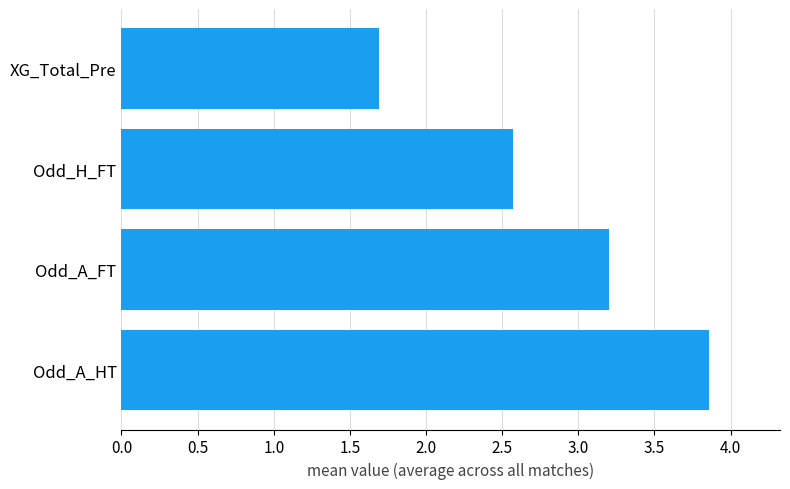

Rank the categories by value from highest to lowest.

Odd_A_HT, Odd_A_FT, Odd_H_FT, XG_Total_Pre